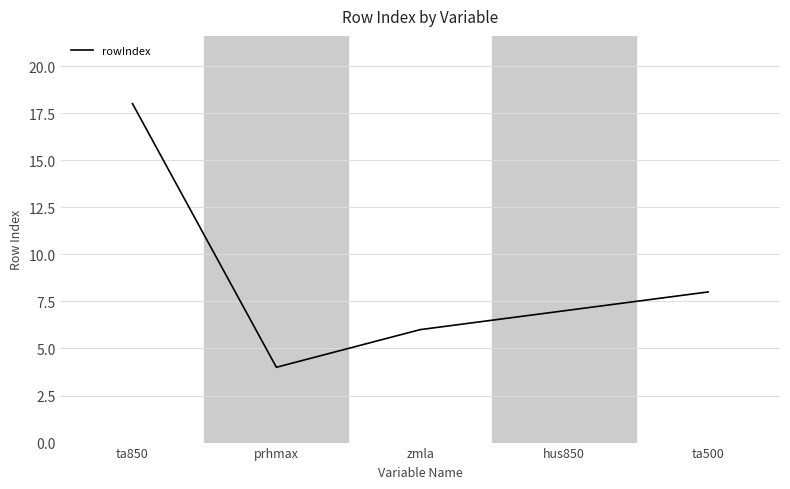

Reading left to right, transcribe all the data shown in this chart.

ta850=18	prhmax=4	zmla=6	hus850=7	ta500=8